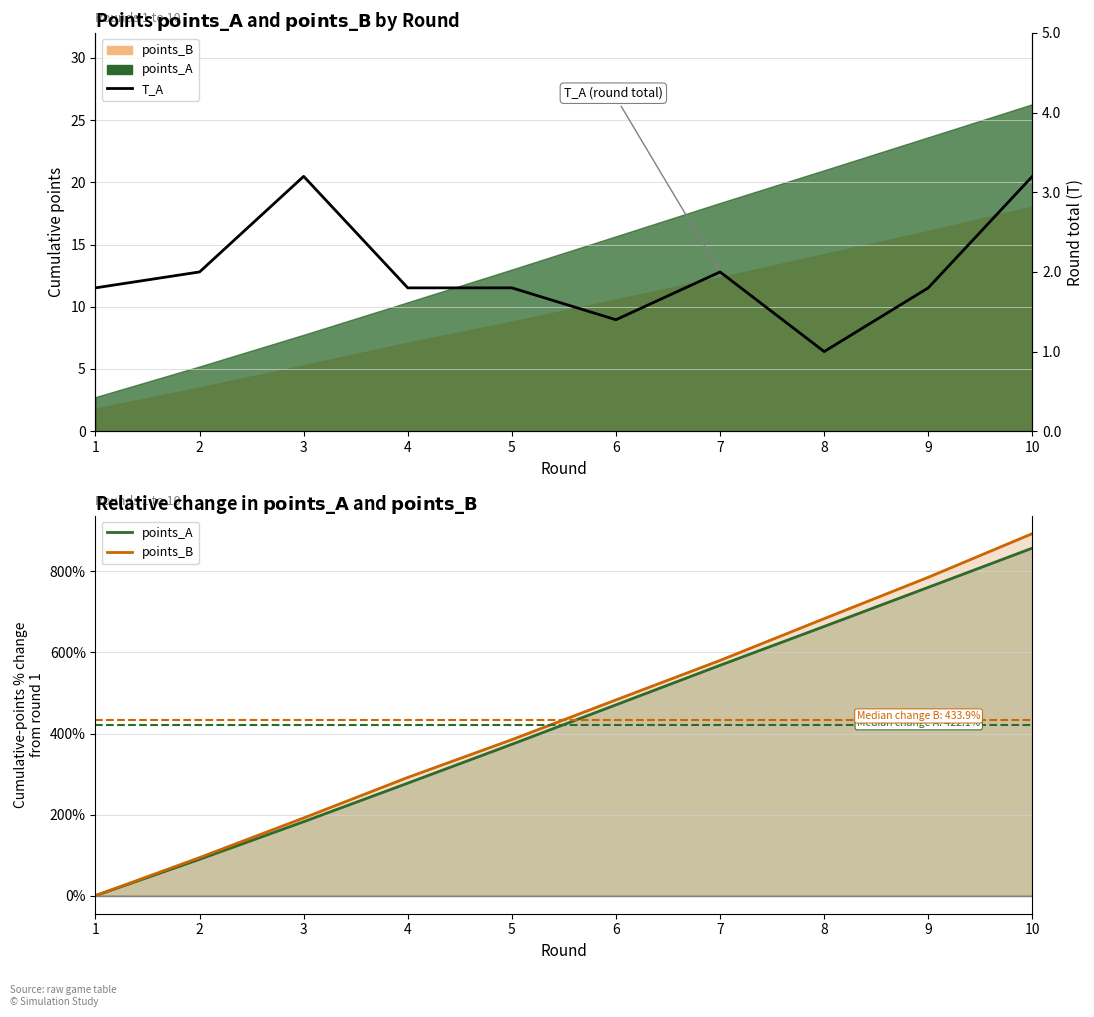

The points_B series shows 785.5 at 9. True or false?

True